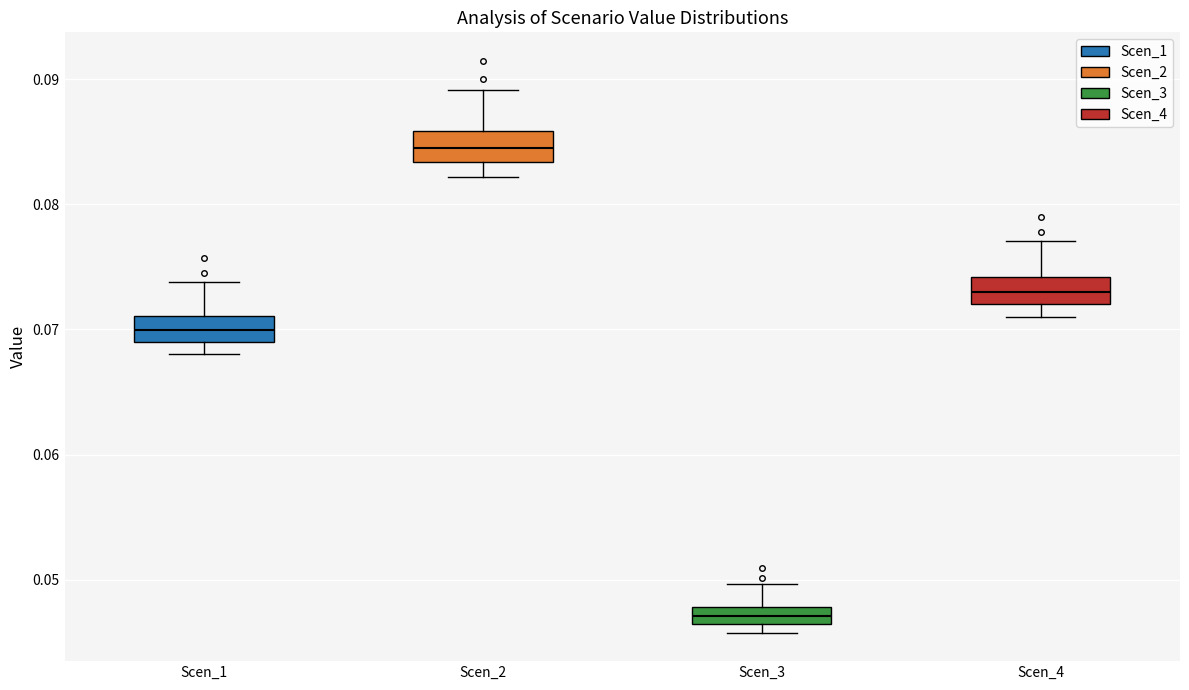

Where does the median line of the box for Scen_3 sit on the y-axis? The values are not printed on the chart, so give them approximately, as read against the axis.

0.047